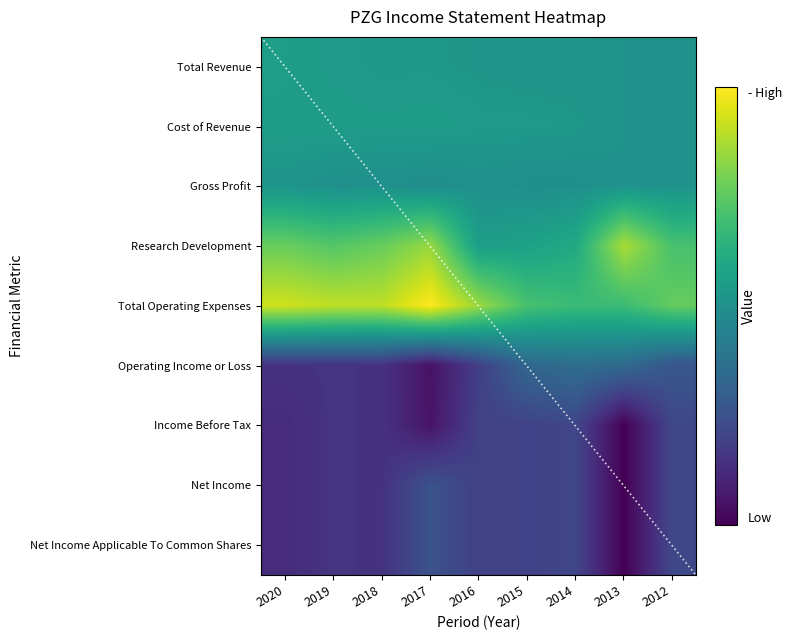

Which series changed the most between 2019 and 2013?

Total Operating Expenses